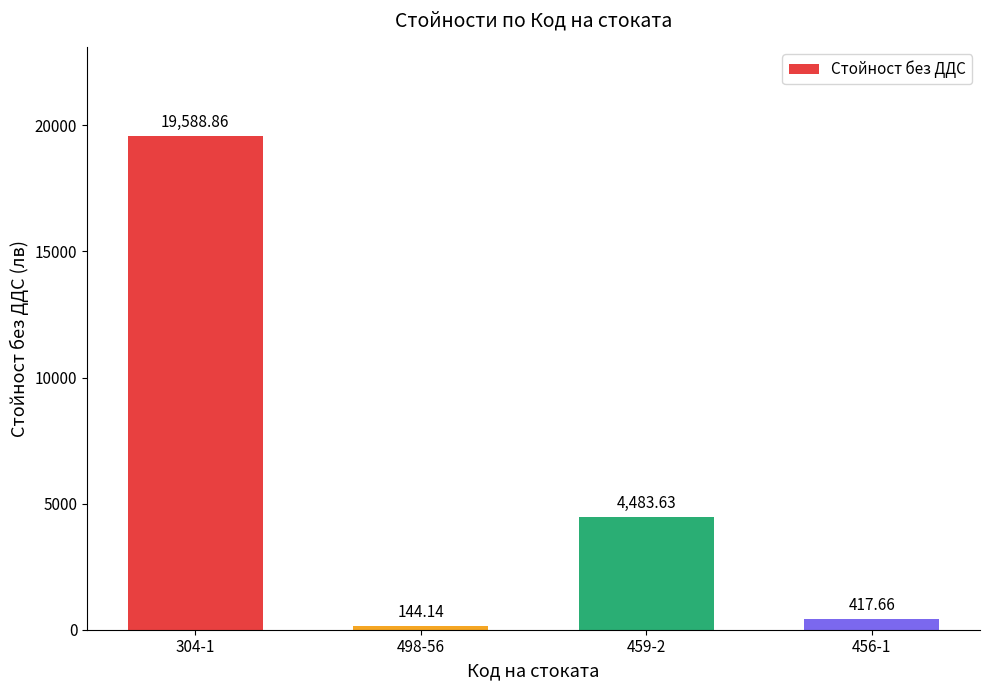

Are the bars grouped side by side (vs. stacked)?

No